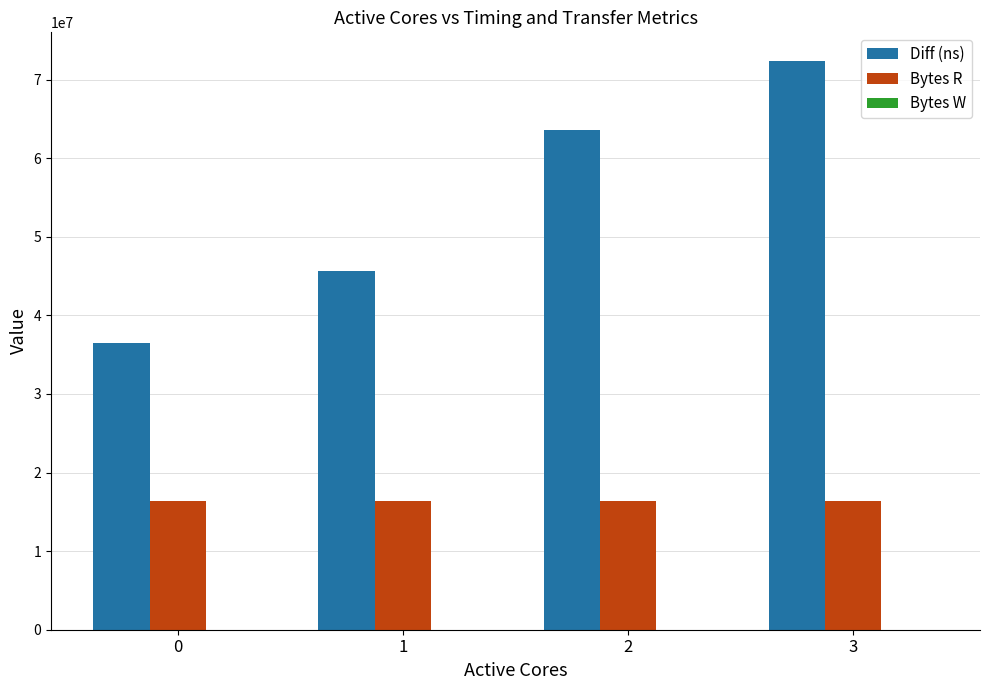

Rank the series at 0 from lowest to highest value.

Bytes R, Diff (ns)